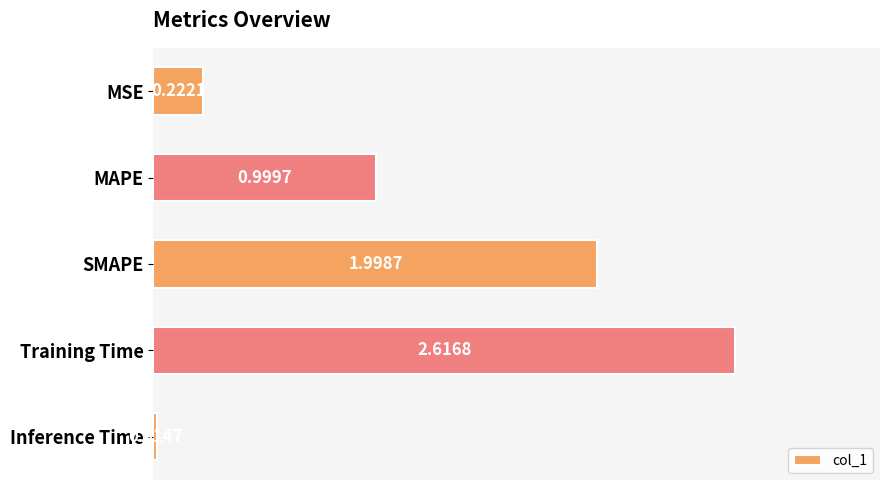

At which label is the value closest to 1?

MAPE